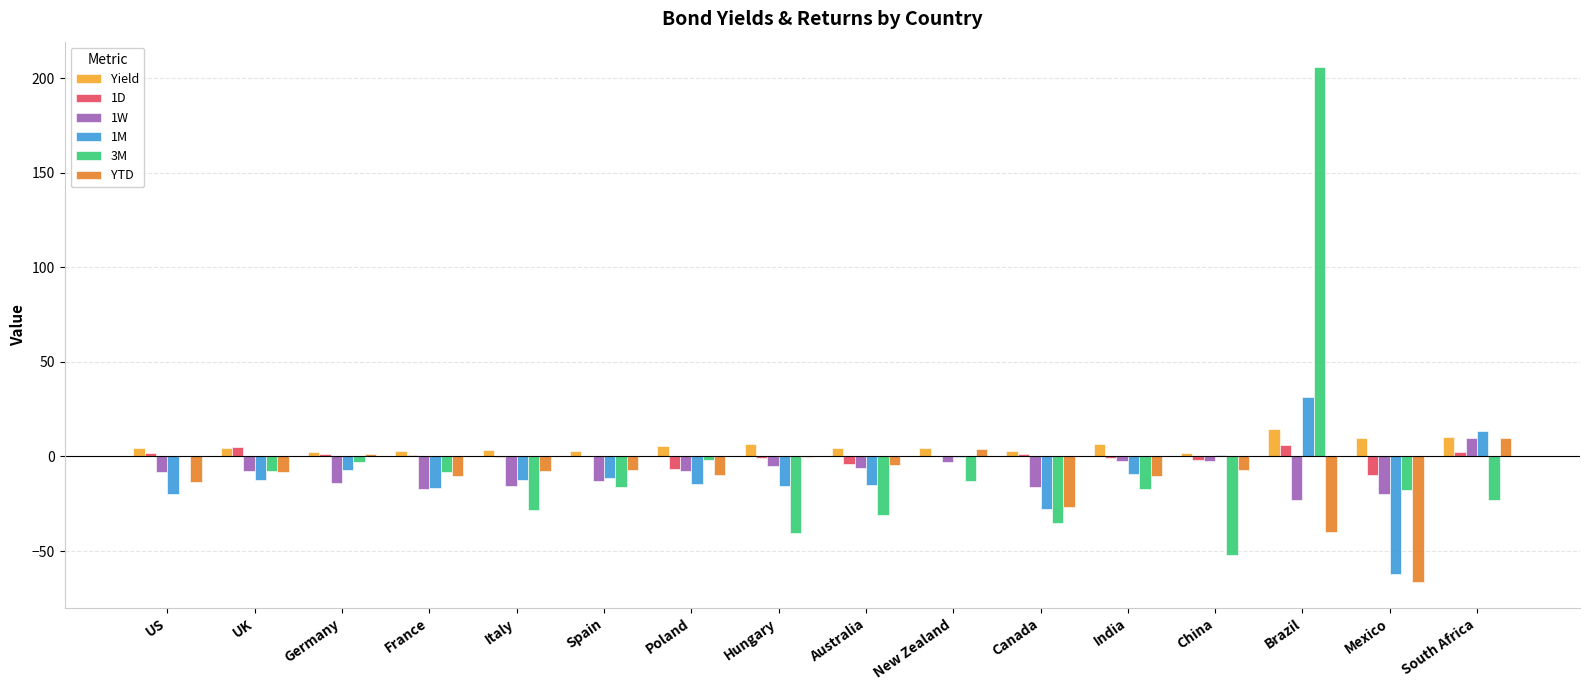

What are all the series names shown in the legend?

Yield, 1D, 1W, 1M, 3M, YTD